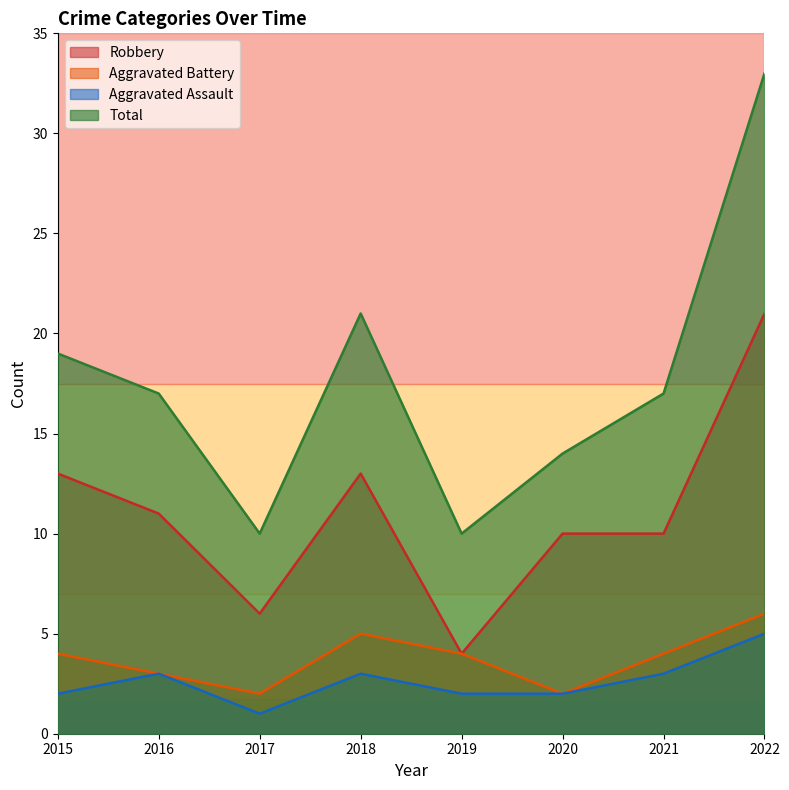

At which category is the sum across all series the highest?

2022